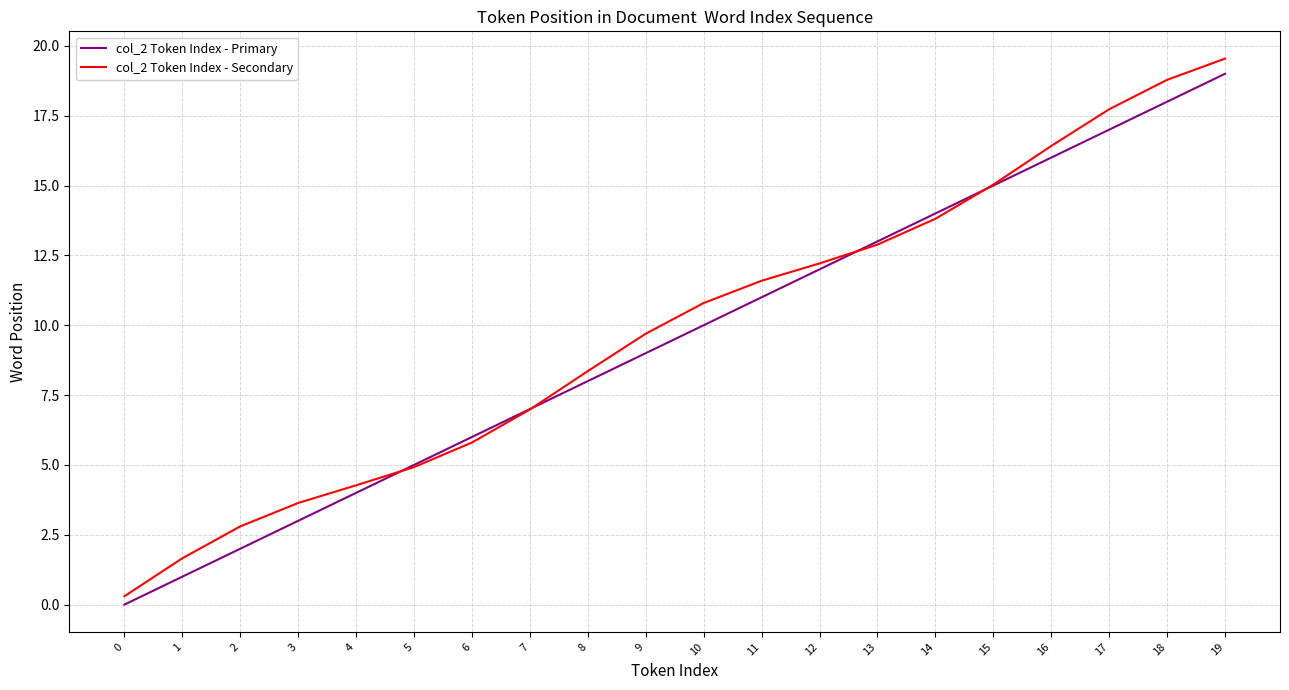

What is the spread (max minus min) of values at 17?

0.7